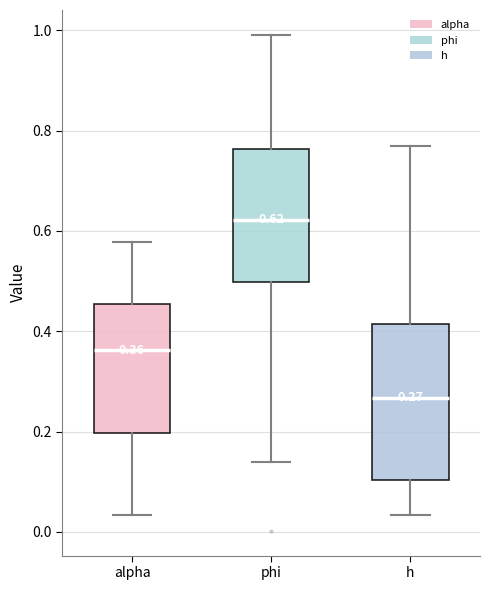

Comparing the boxes themselves (not the whiskers), which one is the tallest?

h